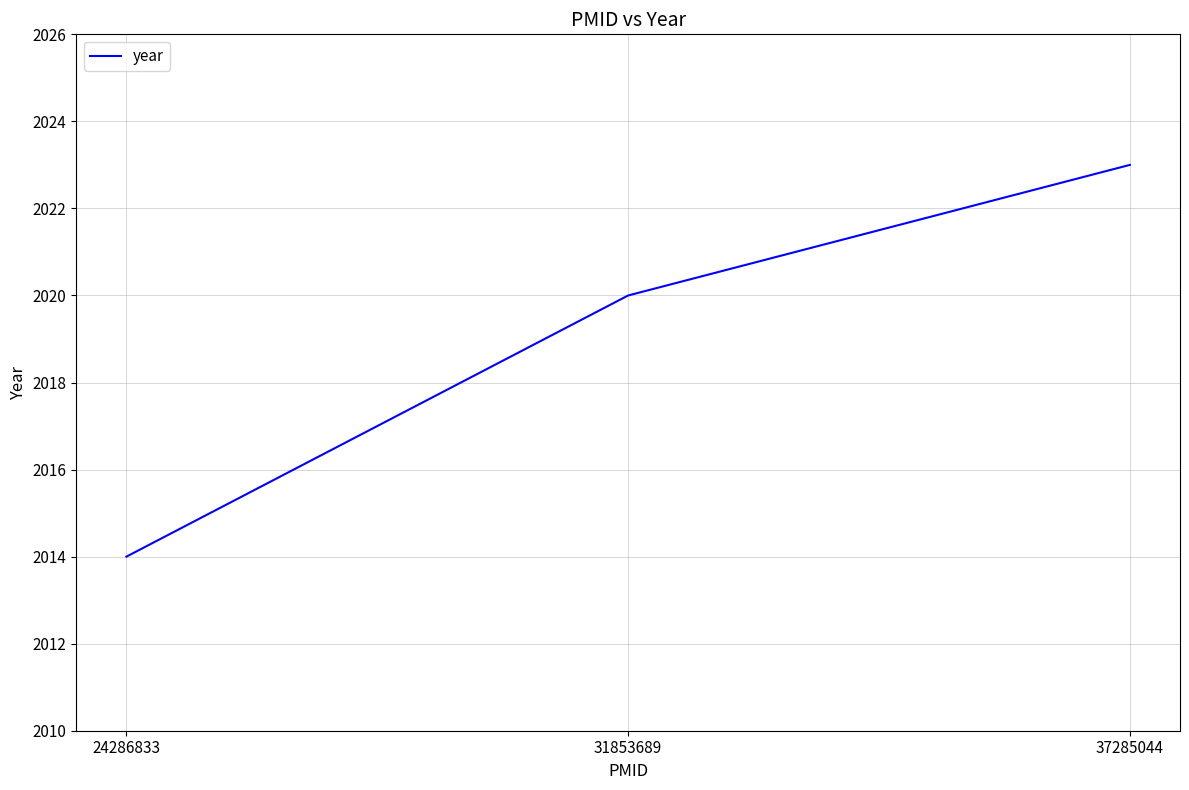

Reading left to right, transcribe all the data shown in this chart.

24286833=2014	31853689=2020	37285044=2023